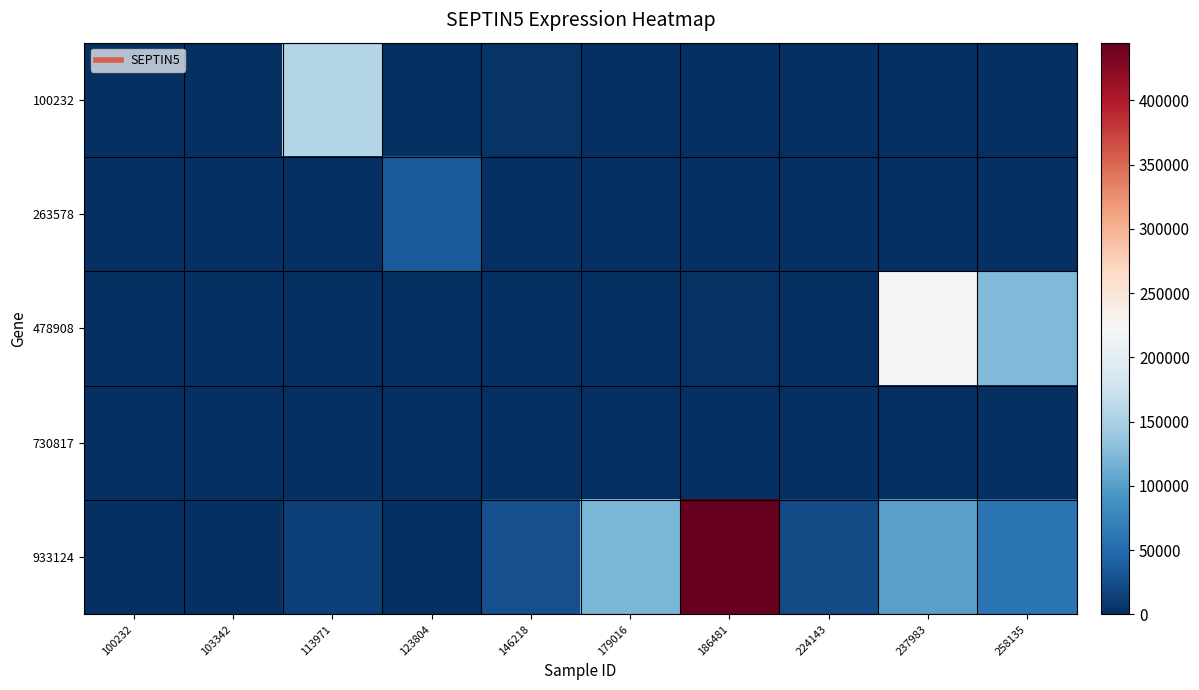

At 258135, list the series in order from smallest to largest.

100232, 263578, 730817, 933124, 478908